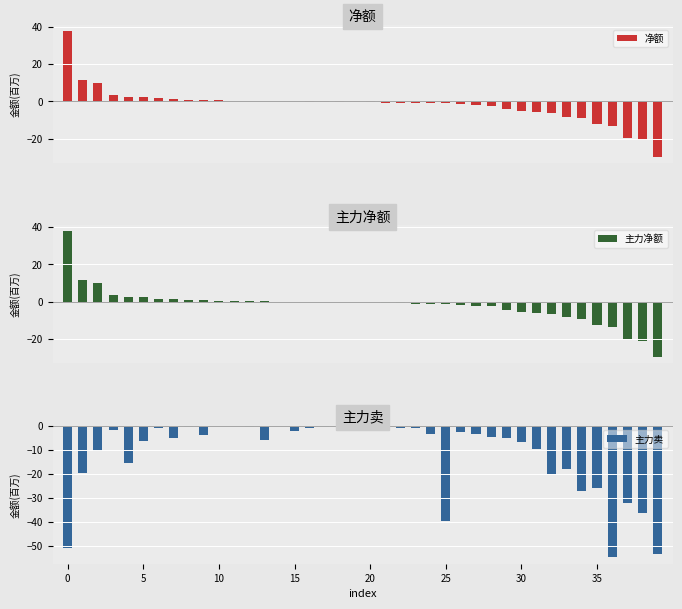

What is the sum of all 净额 values?

-74.2